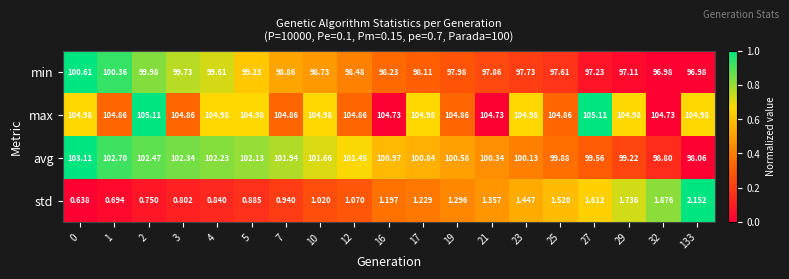

List the series in order of their peak value, highest first.

max, avg, min, std